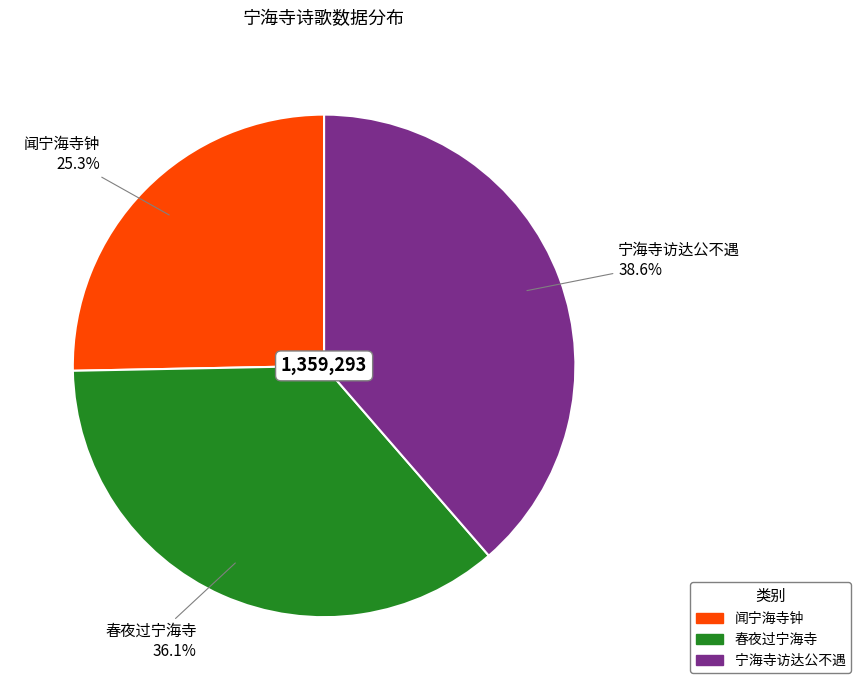

Rank the categories by value from highest to lowest.

宁海寺访达公不遇, 春夜过宁海寺, 闻宁海寺钟